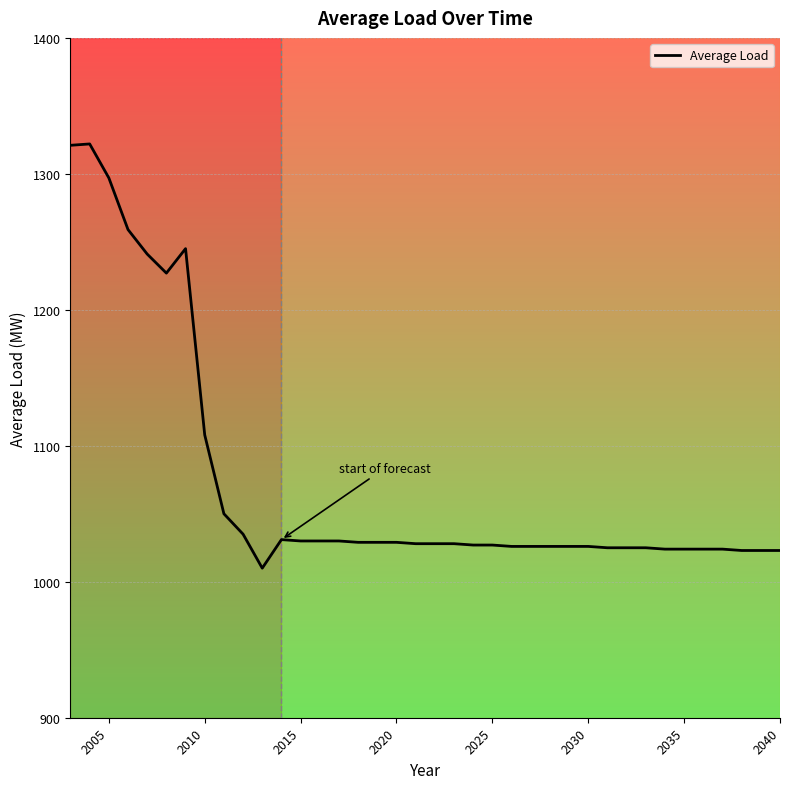

What is the smallest value displayed?

1010